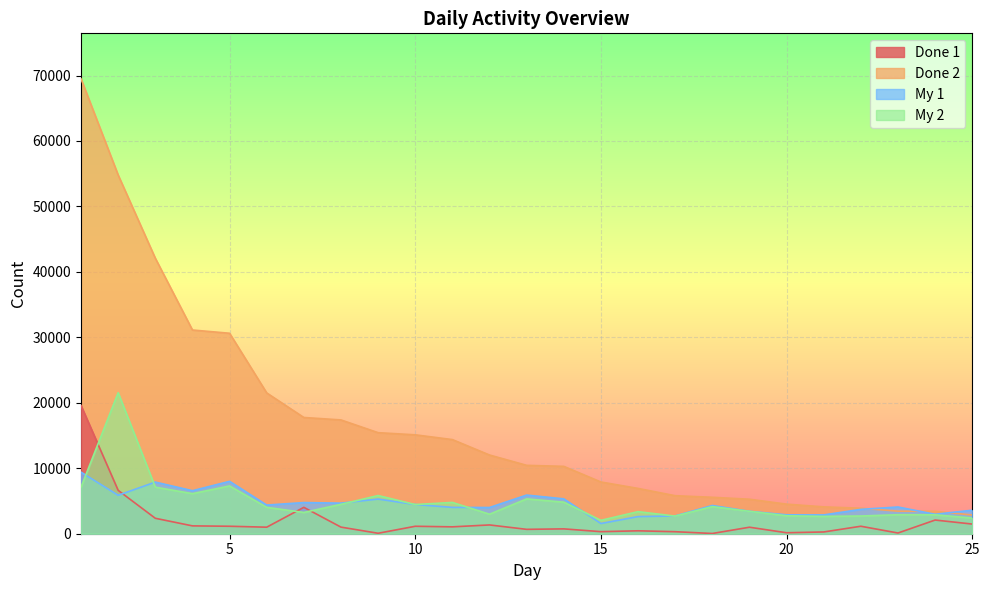

What is the difference between the highest and lowest values at 2?

48922